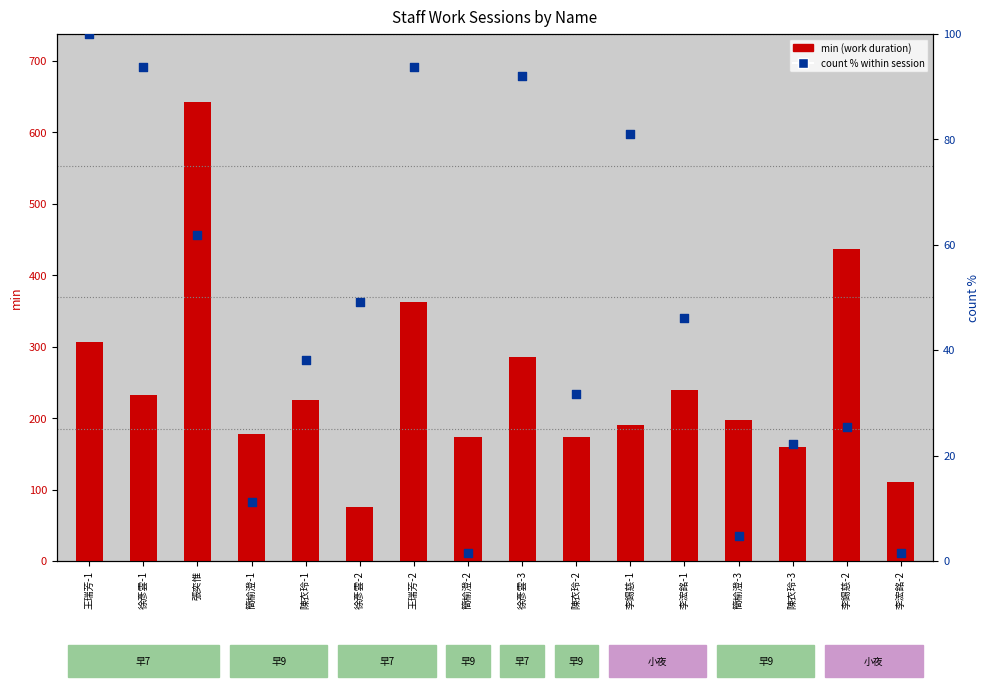

What are all the series names shown in the legend?

min (work duration), count % (within session)